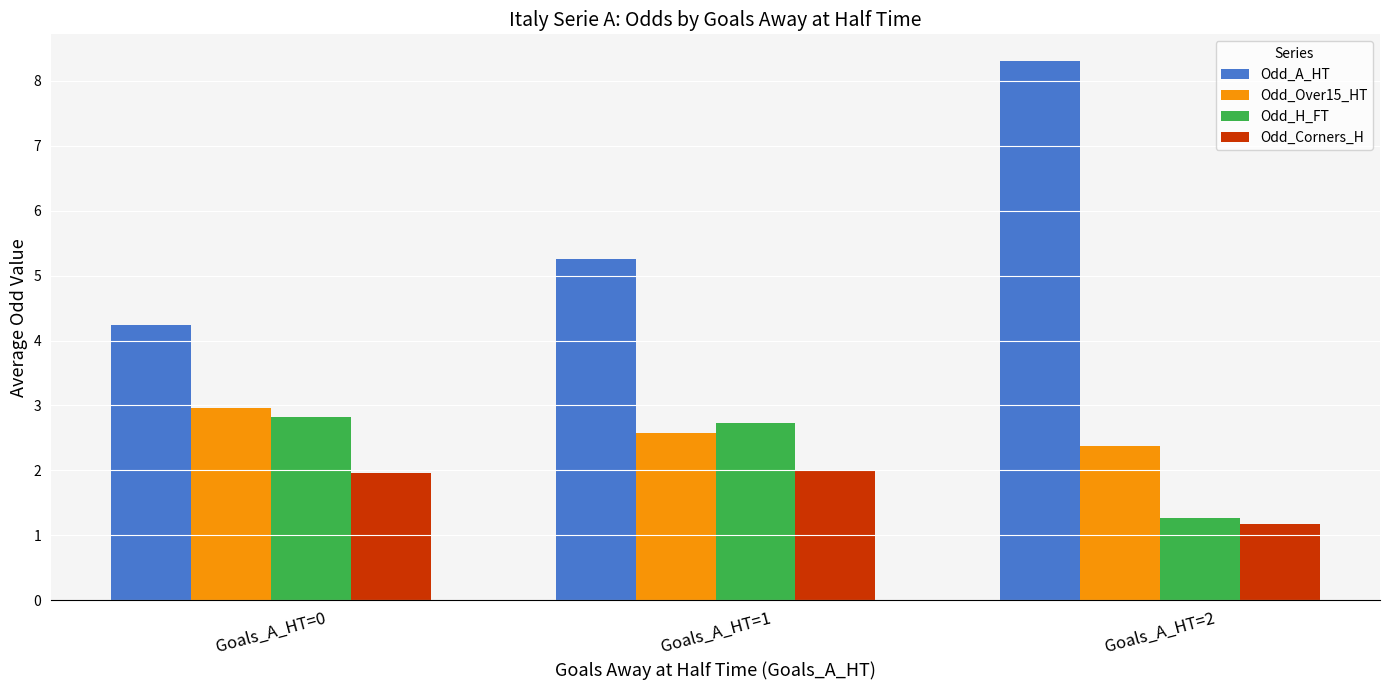

What is the smallest value displayed?

1.2